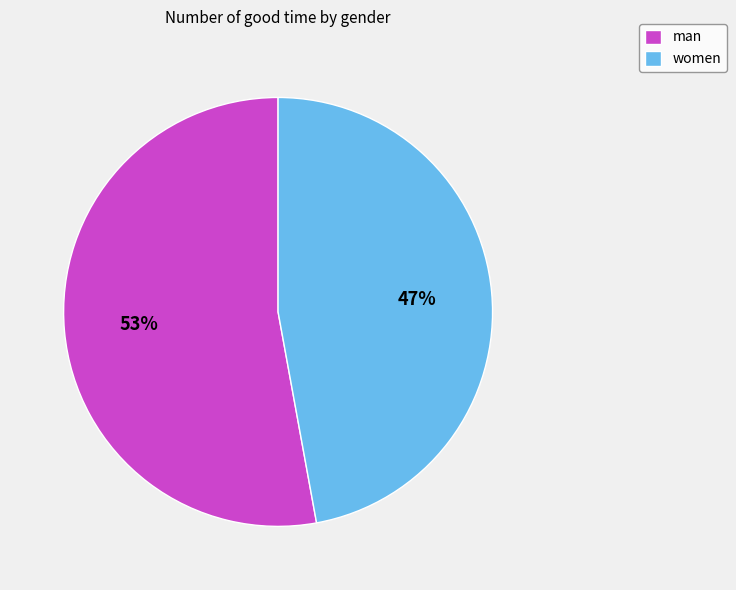

What is the smallest slice in the pie chart?

women